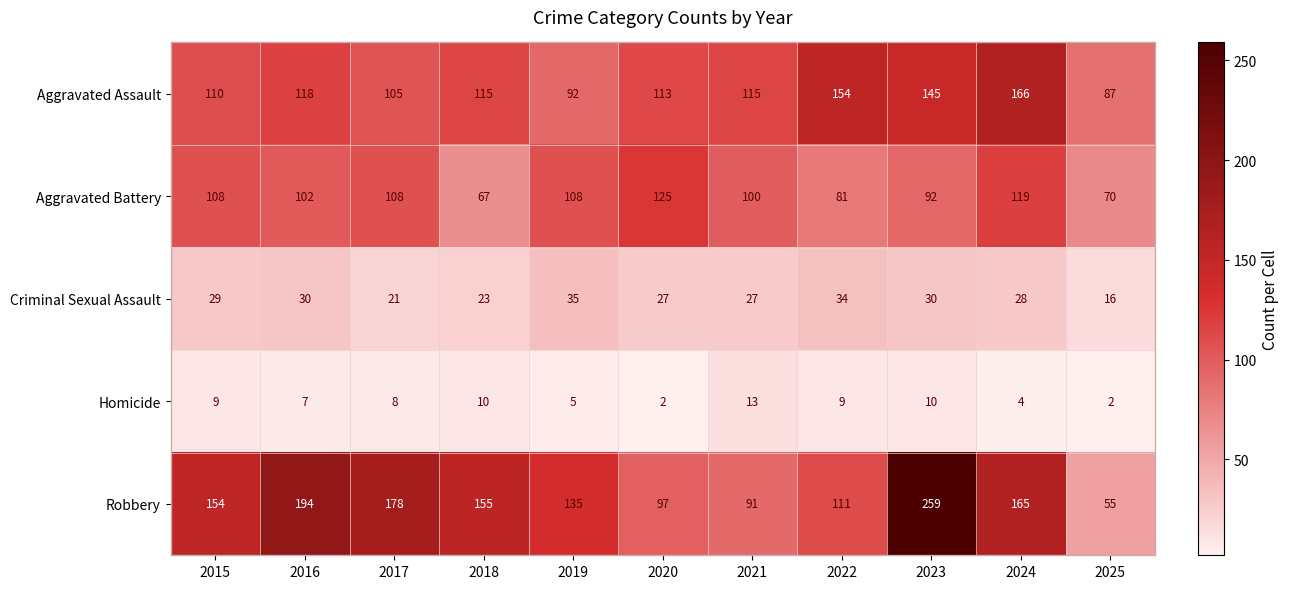

What is the total value across all series at 2019?

375